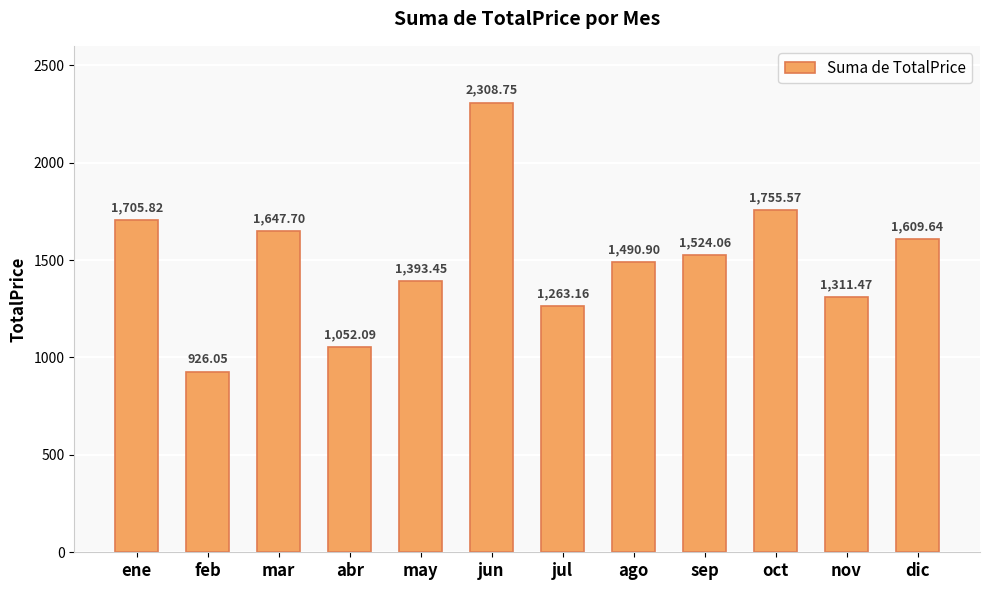

How many values are below 1524?

6